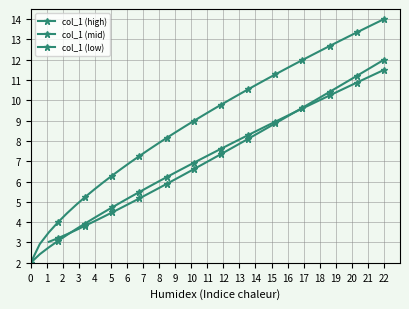

True or false: col_1 (high) and col_1 (low) intersect in this chart.

False